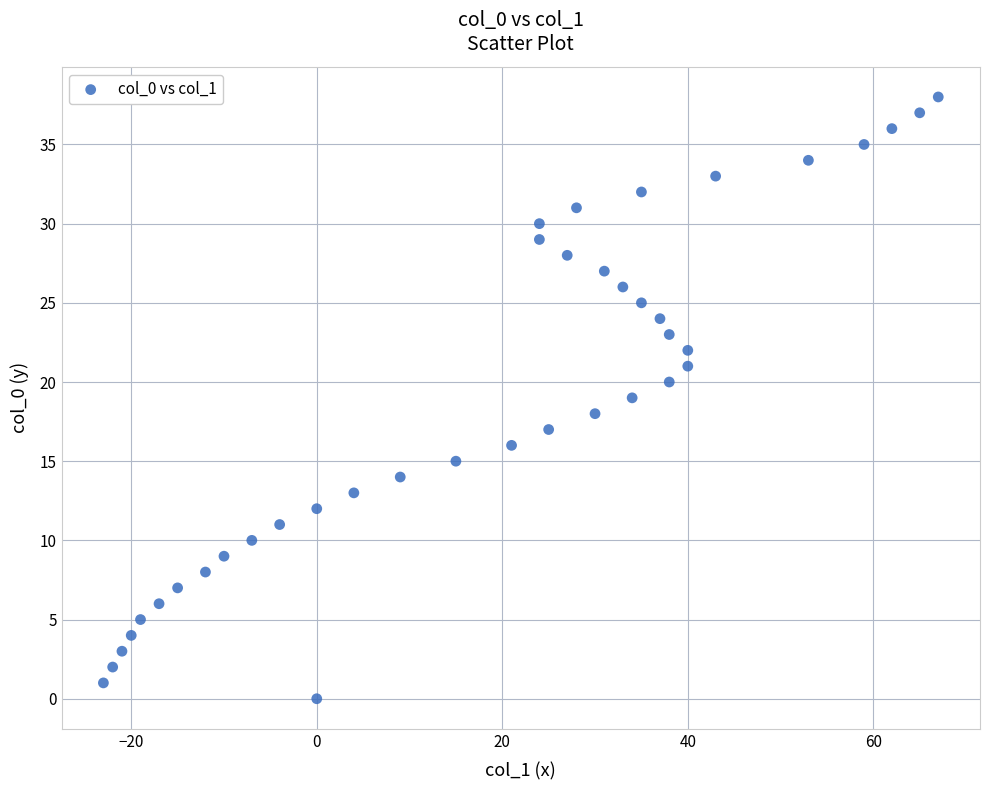

What is the range of Y values (max minus min)?

38